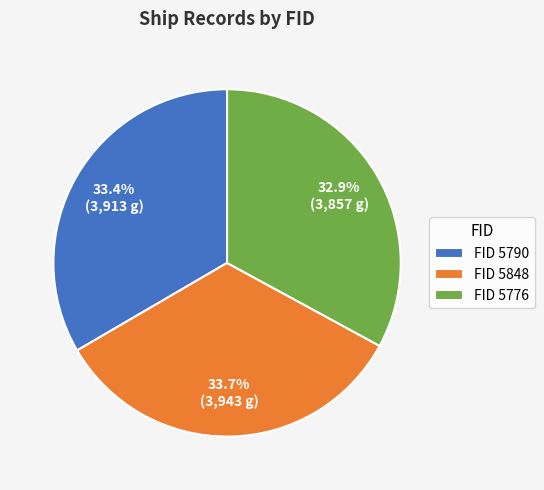

What percentage is NOT represented by FID 5790?

66.6%